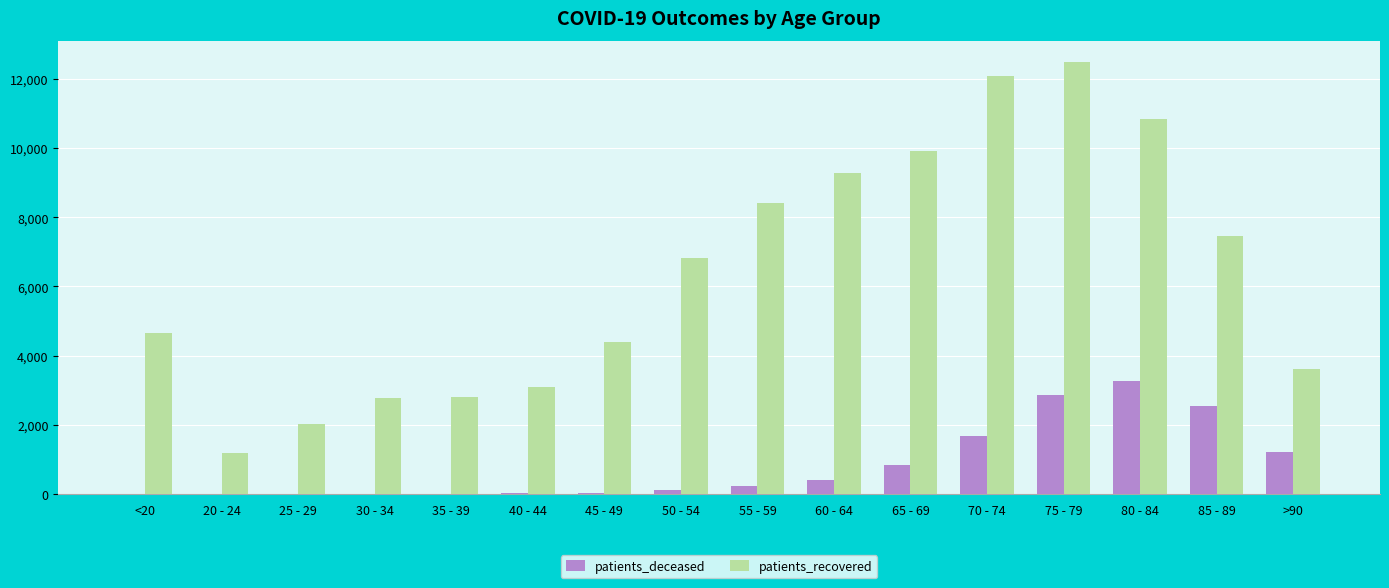

What is the sum of all patients_recovered values?

101854